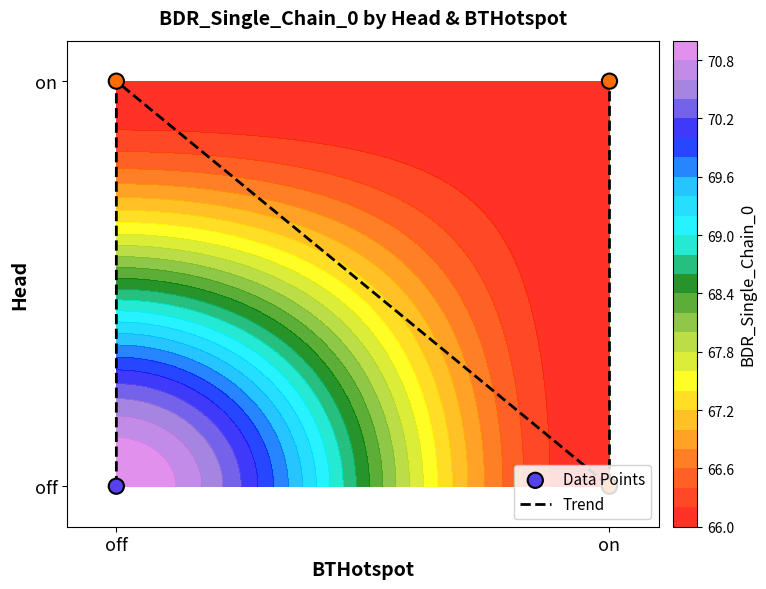

The value of Data Points at off is 0. True or false?

False